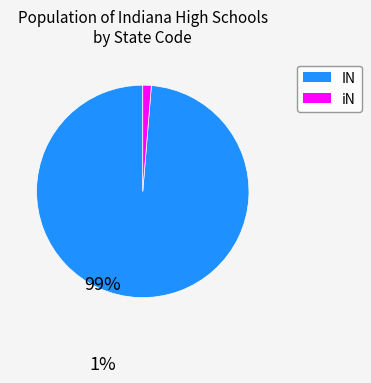

Rank the categories by value from highest to lowest.

IN, iN